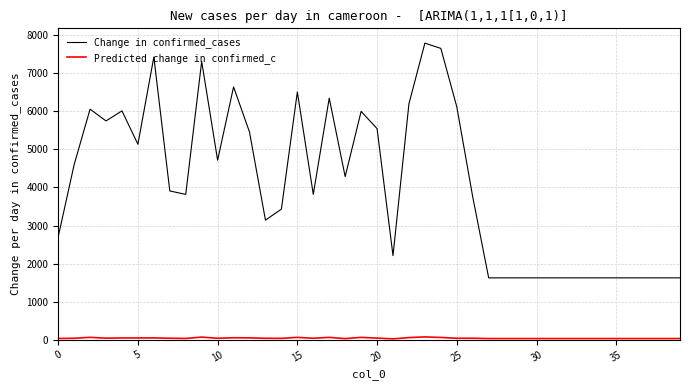

Which series has the largest total across all categories?

Change in confirmed_cases